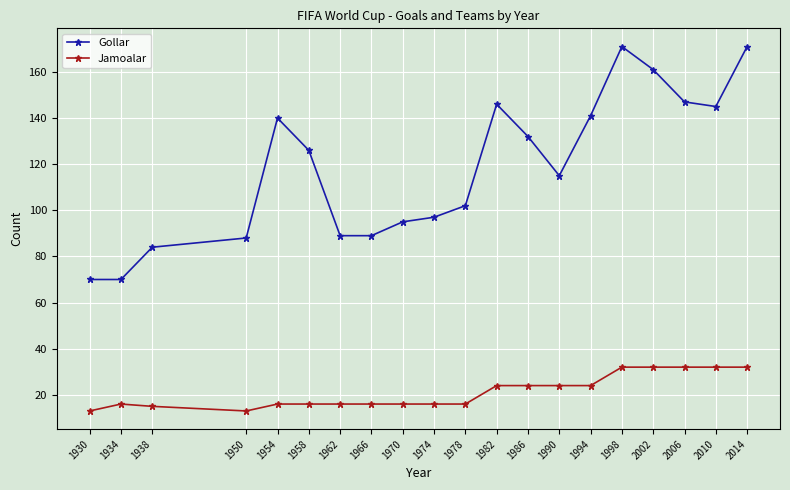

True or false: Jamoalar and Gollar cross at least once.

False